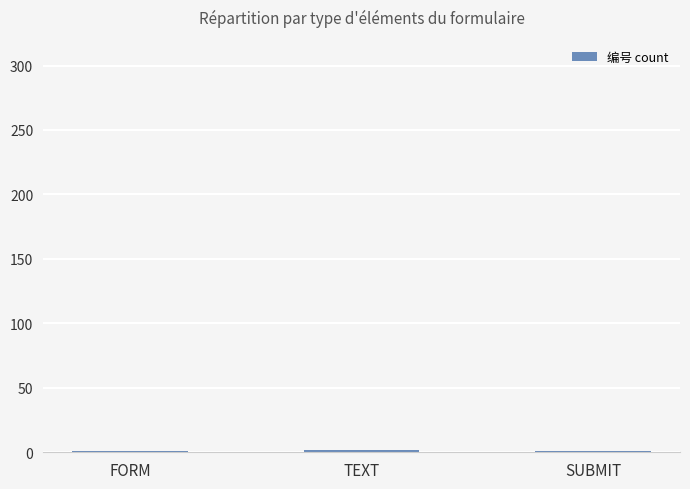

How many bars are there in total?

3